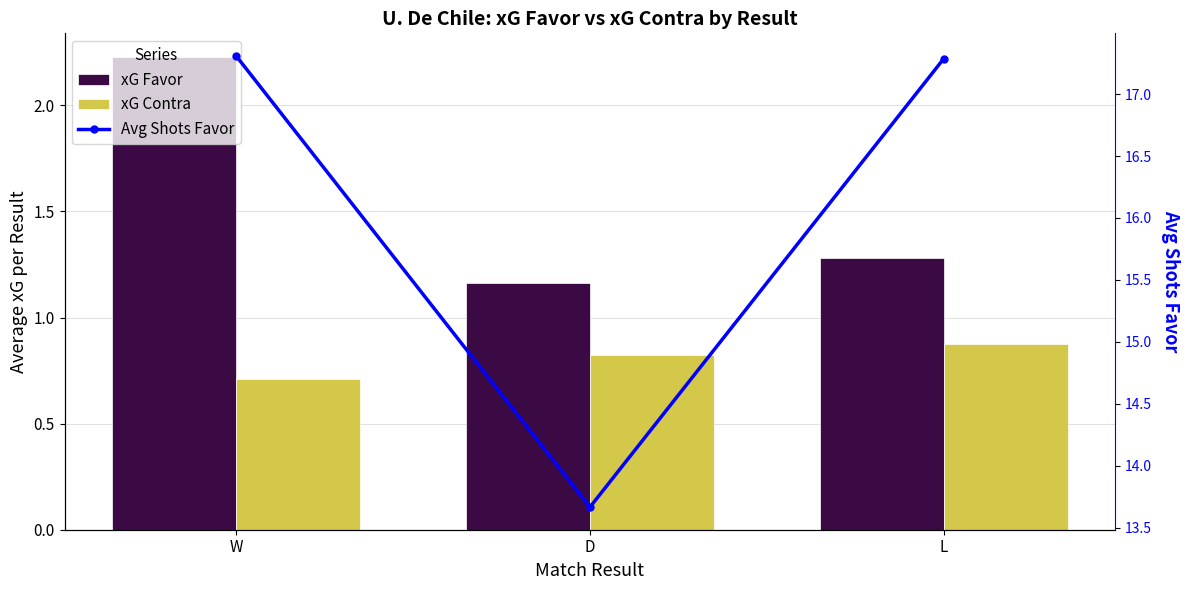

How many xG Contra values are between 0 and 1?

3